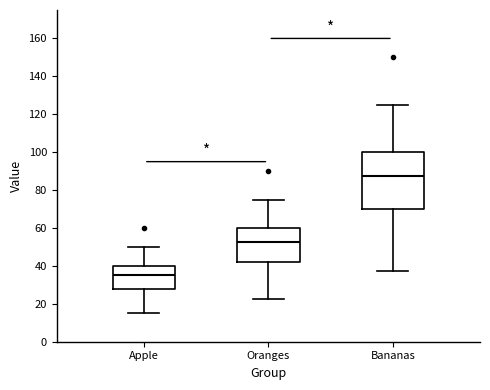

Where is the upper edge of the box for Apple on the y-axis? The values are not printed on the chart, so give them approximately, as read against the axis.

40